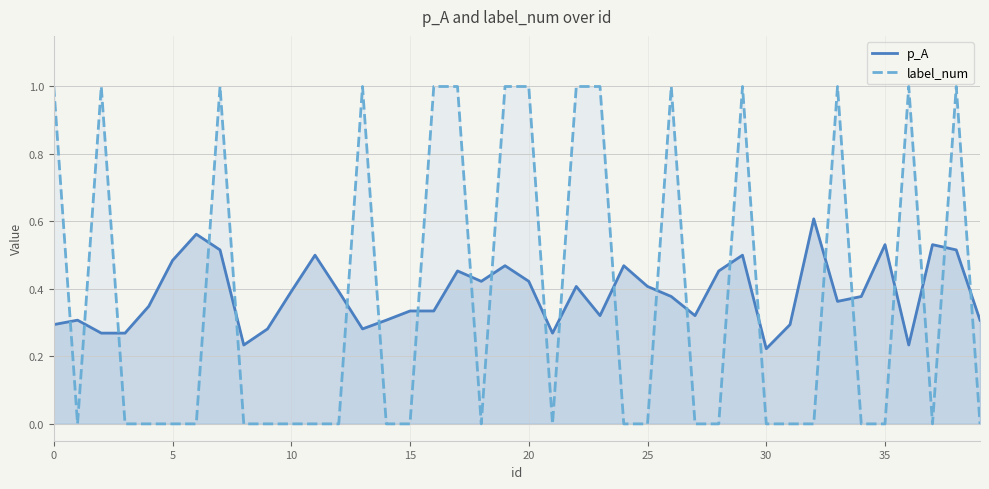

Rank the series by their maximum value, from lowest to highest.

p_A, label_num